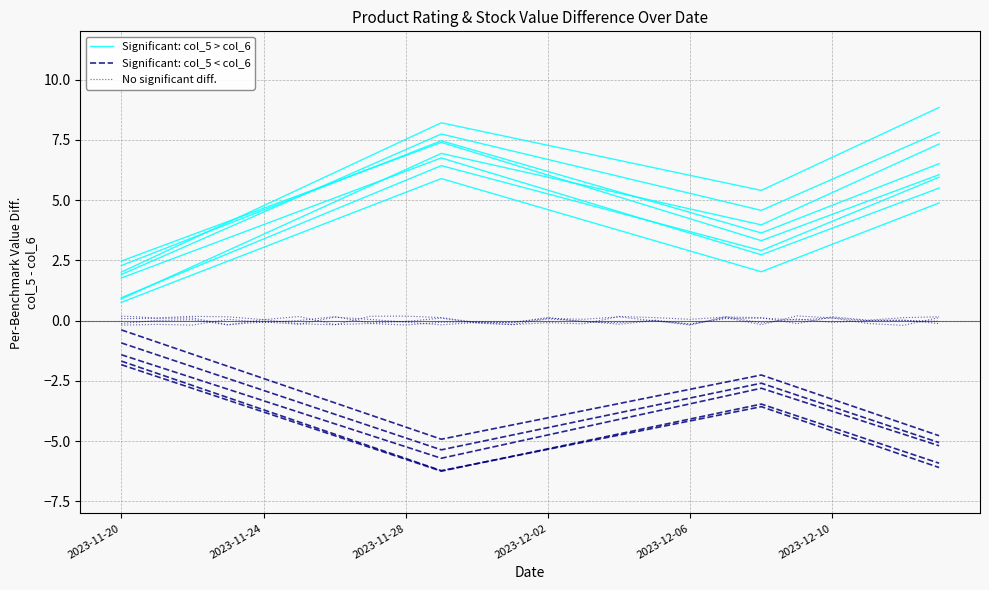

At which category does Significant: col_5 < col_6 reach its first local valley?

9